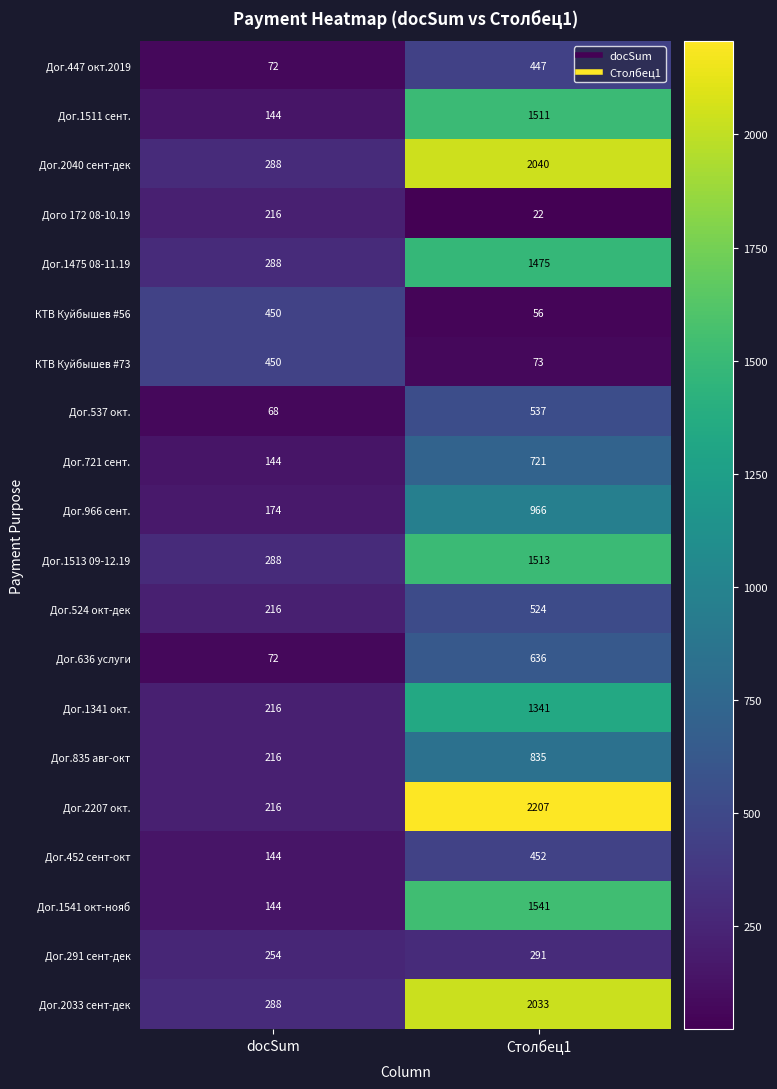

Which label corresponds to the smallest value in the chart?

Столбец1